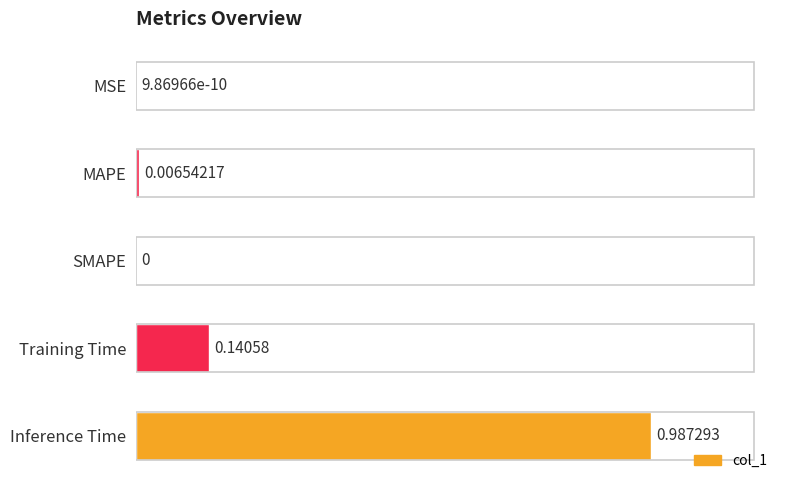

What is the sum of all values?

1.1